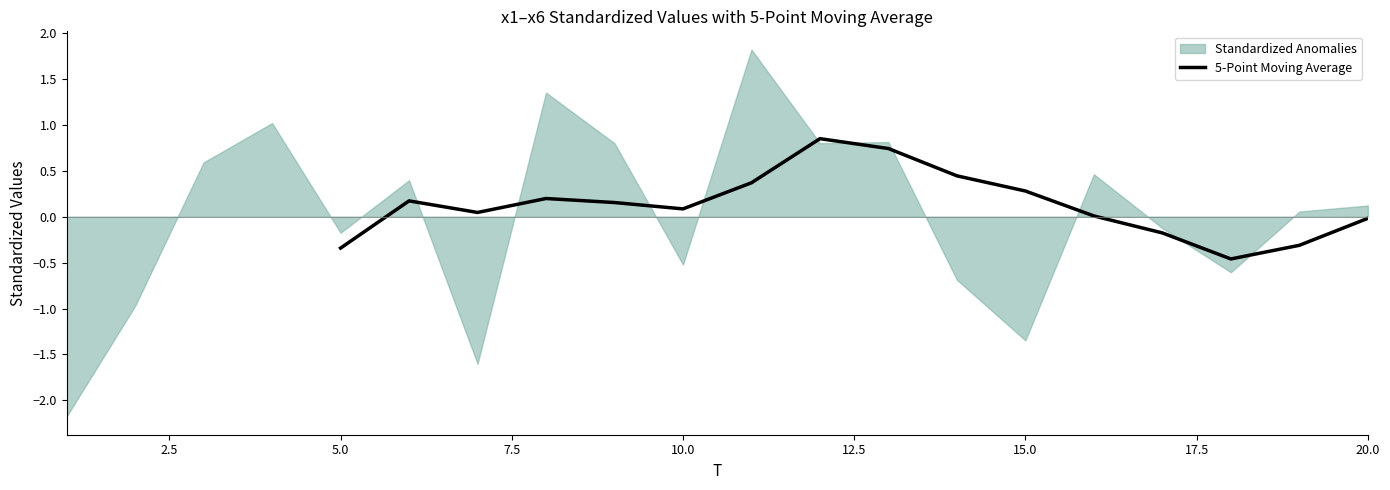

How many lines are shown in the chart?

1